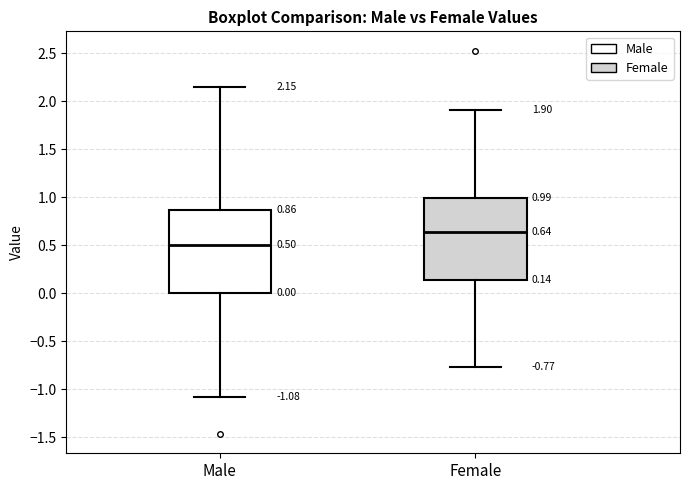

Which box's median line is the lowest?

Male